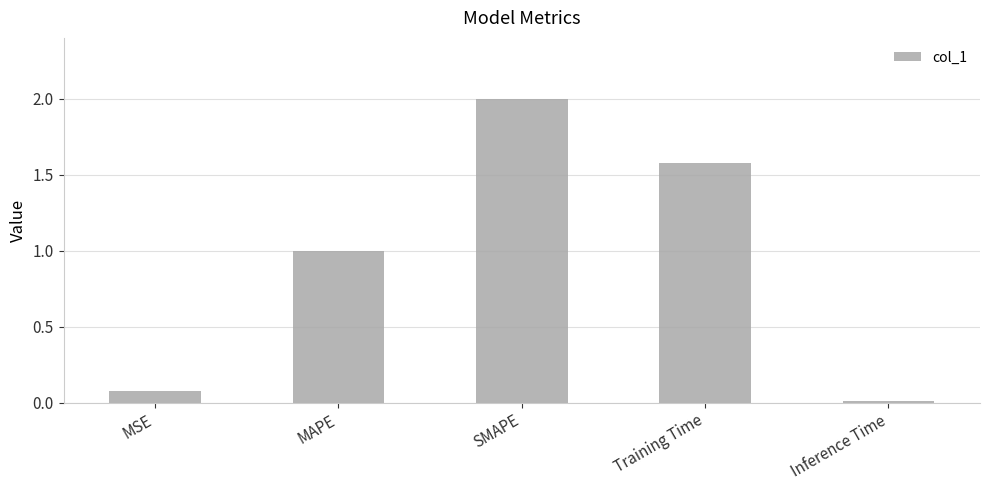

Where is the data nearest to the value 1?

MAPE